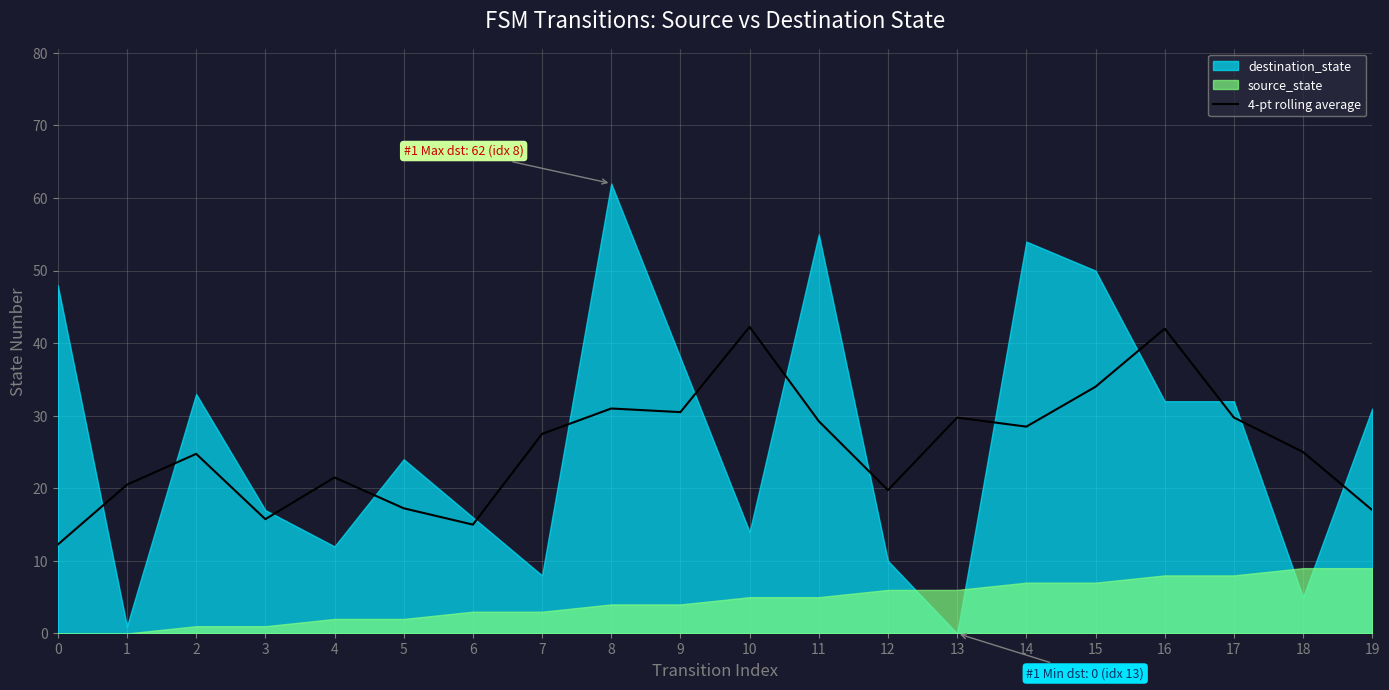

Is it true that 4-pt rolling average equals 34.0 at 15?

True